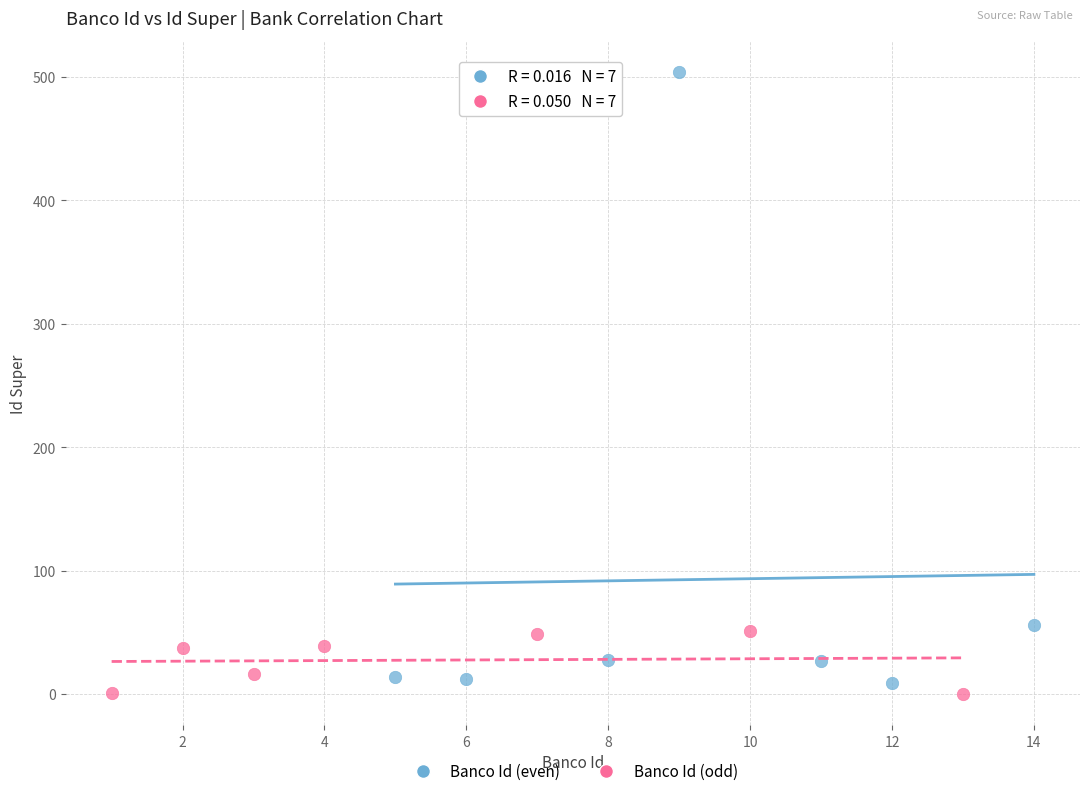

Which series reaches the maximum Y coordinate?

Banco Id (even)